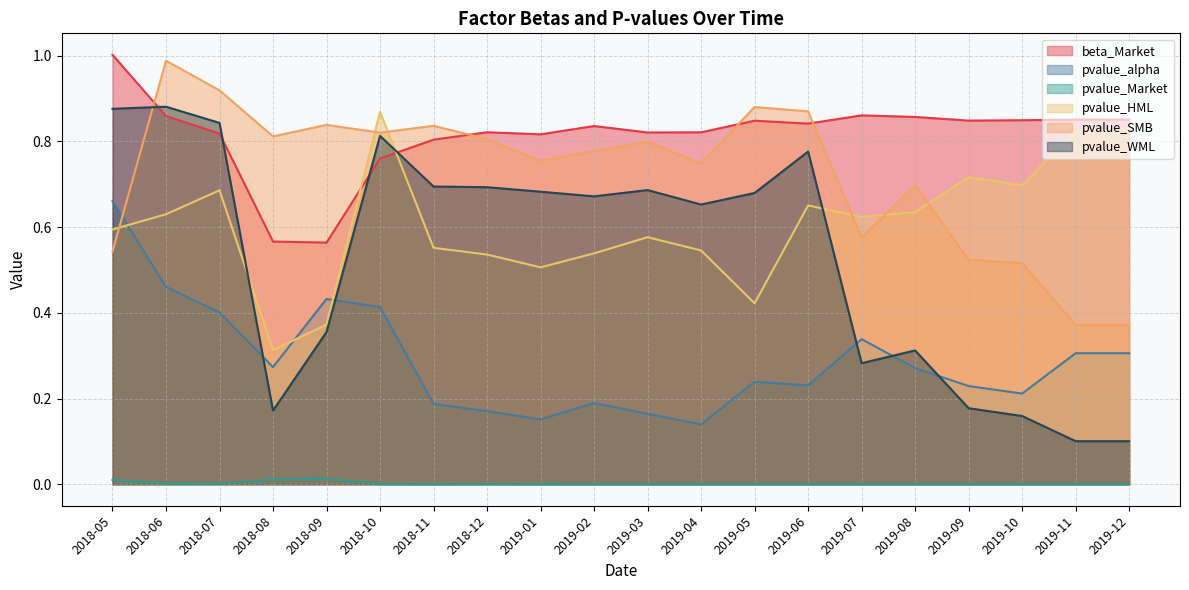

At which category does pvalue_HML reach its first local peak?

2018-07